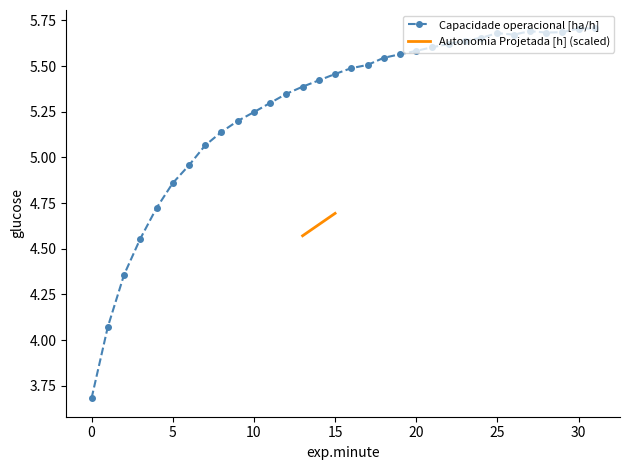

List the labels in order of value, largest first.

31, 30, 27, 29, 28, 25, 26, 24, 23, 22, 21, 20, 19, 18, 17, 16, 15, 14, 13, 12, 11, 10, 9, 8, 7, 6, 5, 4, 3, 2, 1, 0